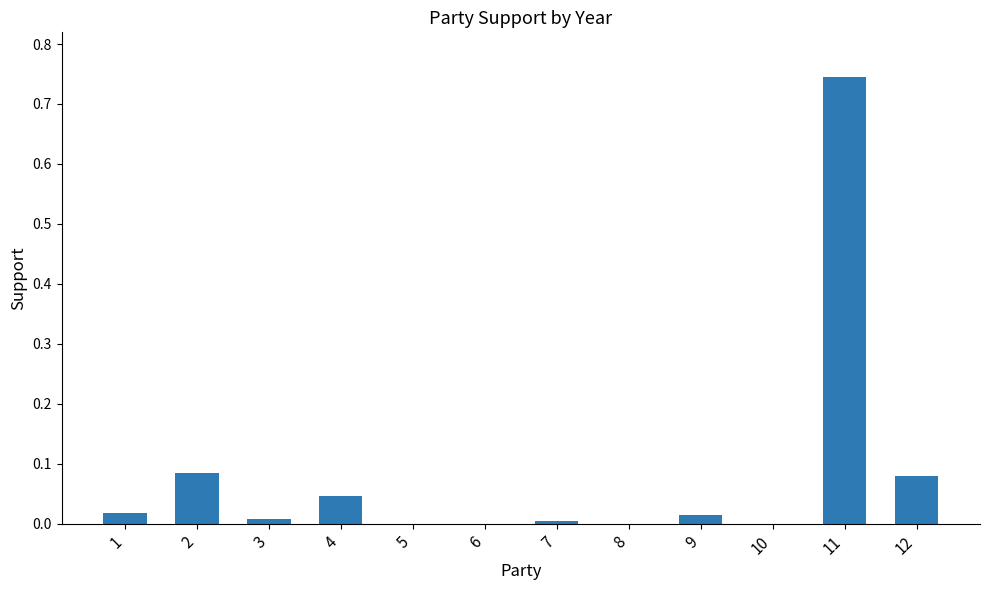

Does the chart contain stacked bars?

No